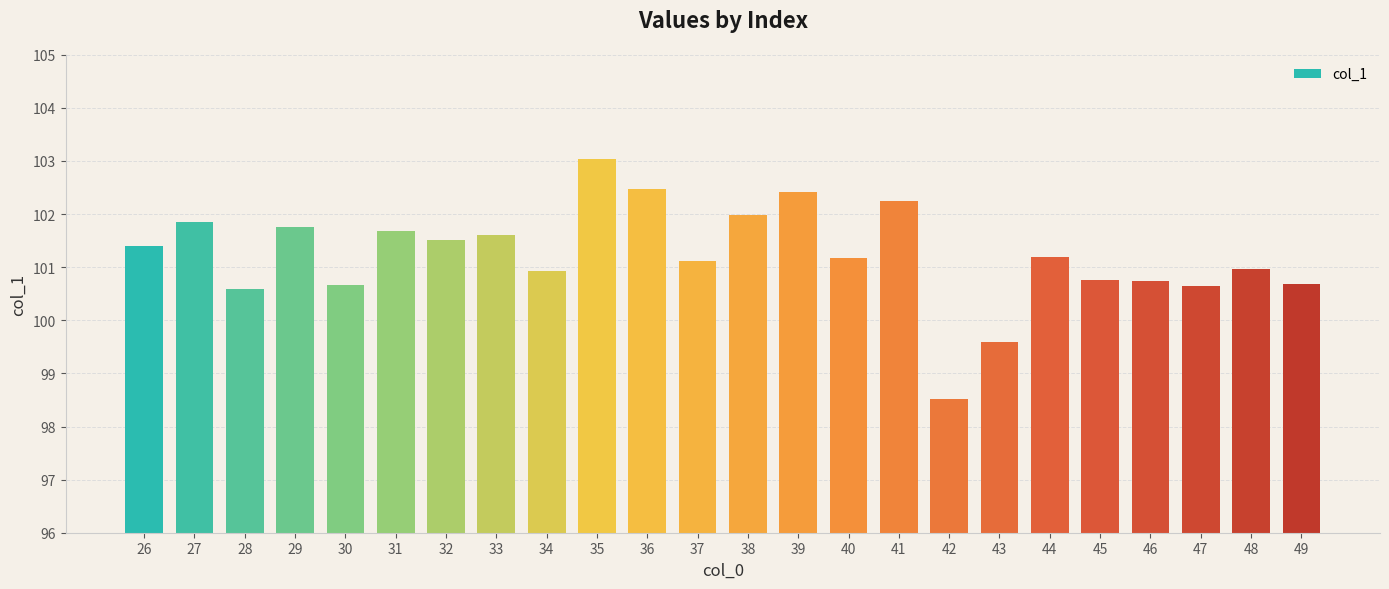

Where is the data nearest to the value 100?

43